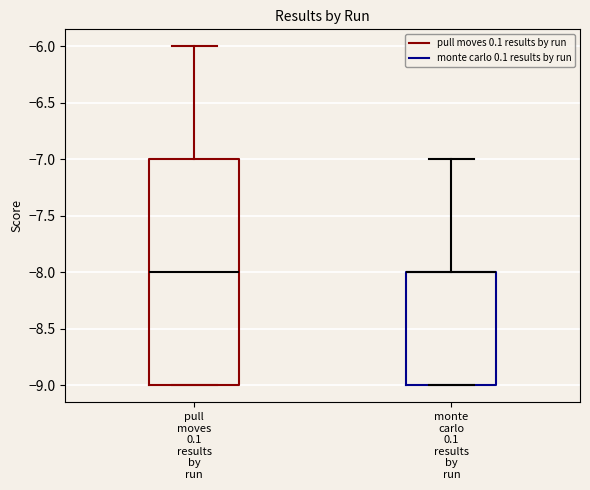

Which box is the tallest, from its lower edge to its upper edge?

pull moves 0.1 results by run